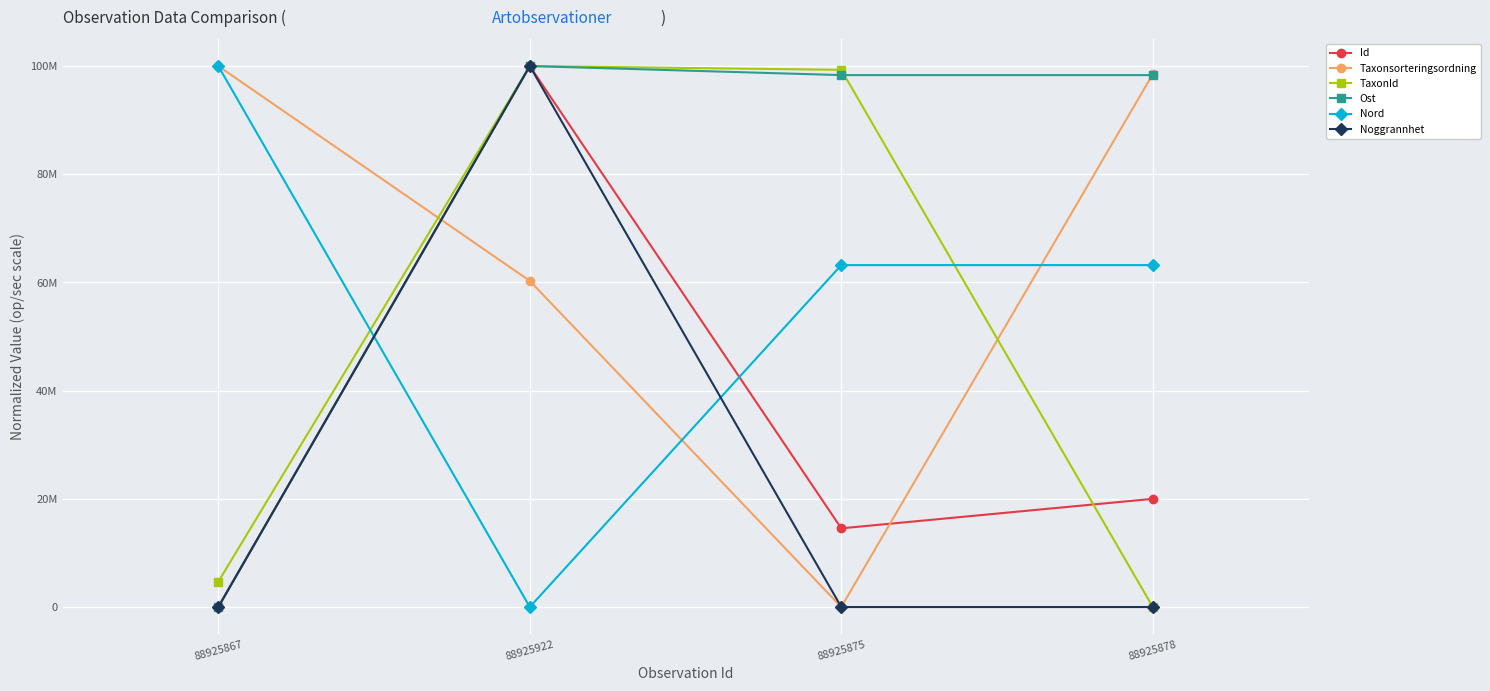

Is this an area chart (filled region under the line)?

No